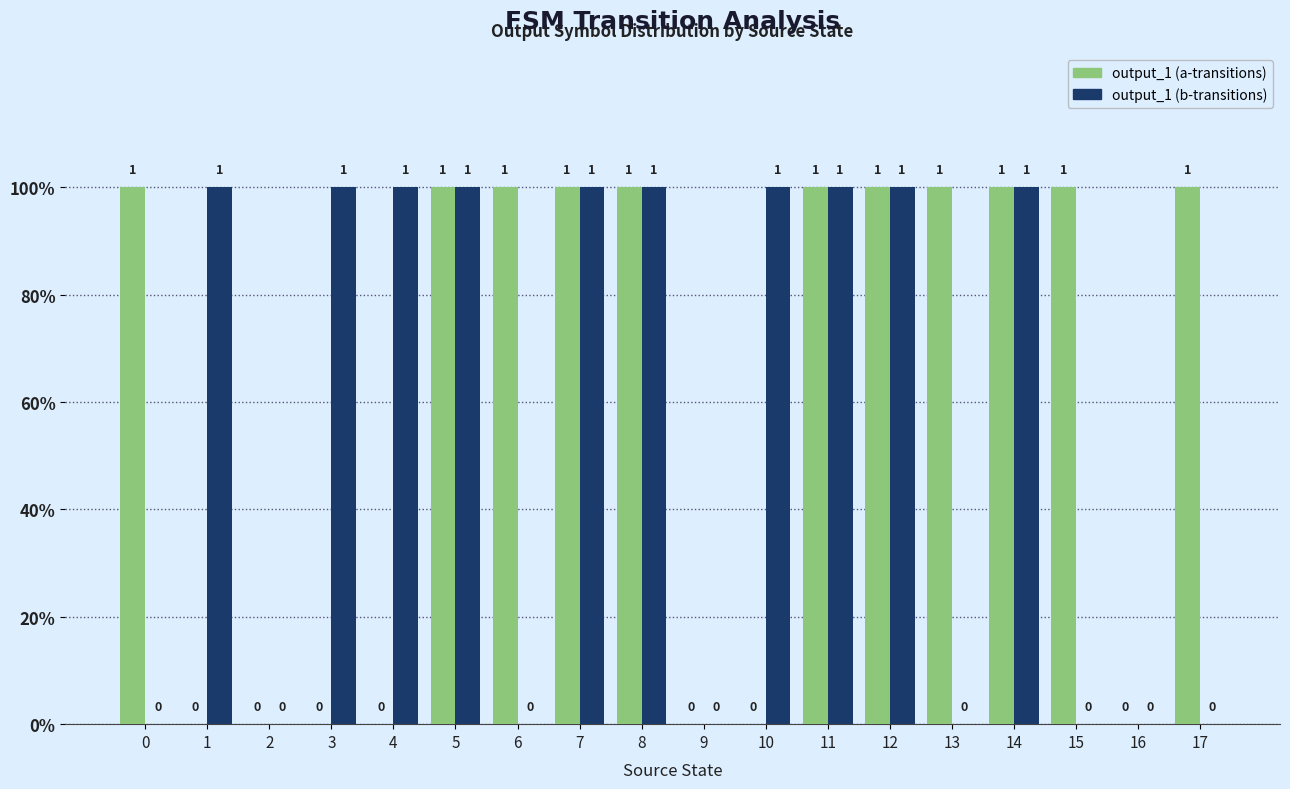

Count the output_1 (b-transitions) values in the range 0 to 1.

18